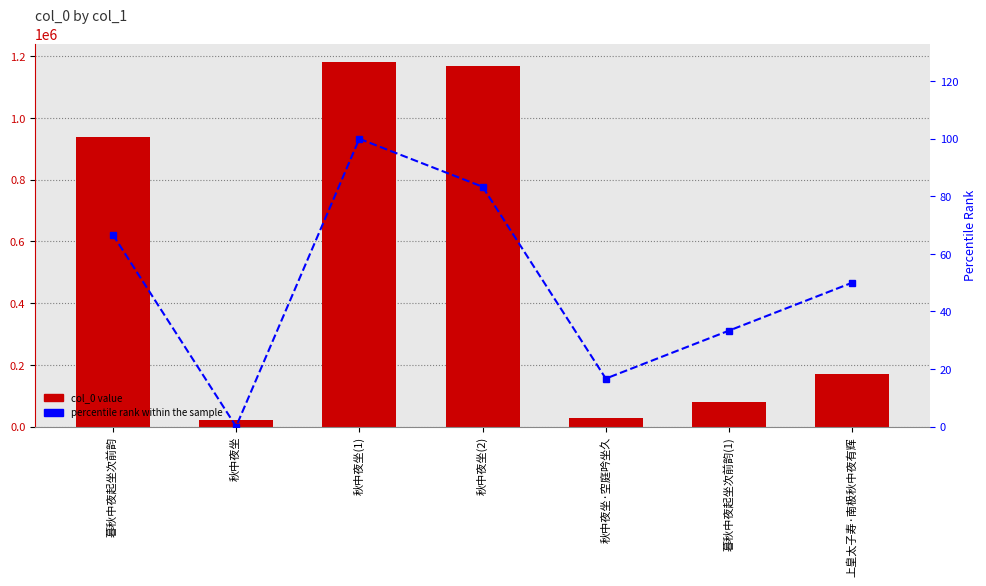

What is the difference between the second highest and minimum values in the percentile rank within the sample series?

83.3